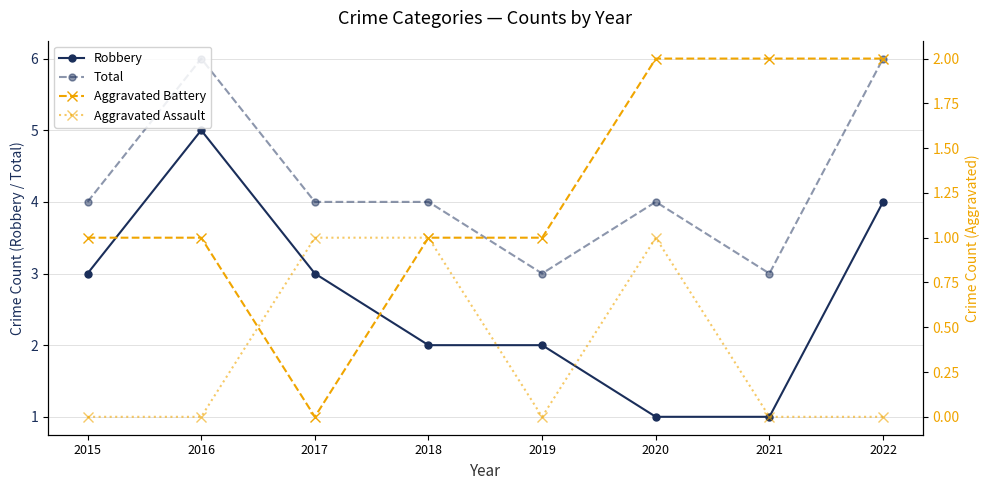

List the series in order of their overall mean, highest first.

Total, Robbery, Aggravated Battery, Aggravated Assault